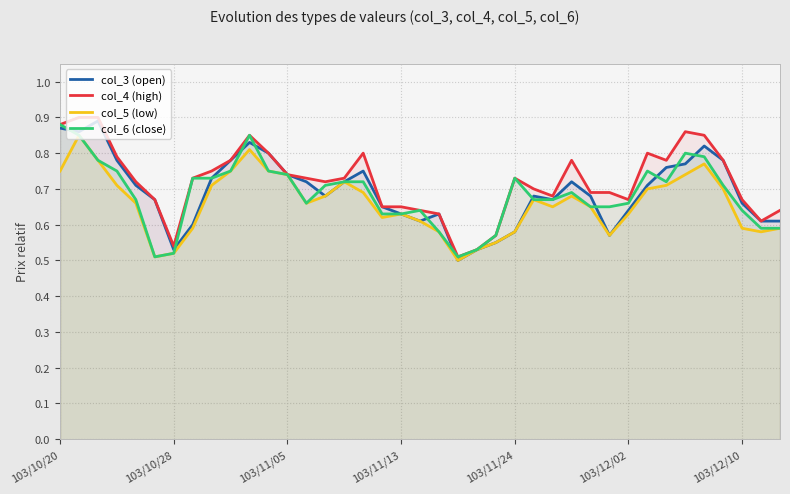

Does the chart have visible grid lines?

Yes